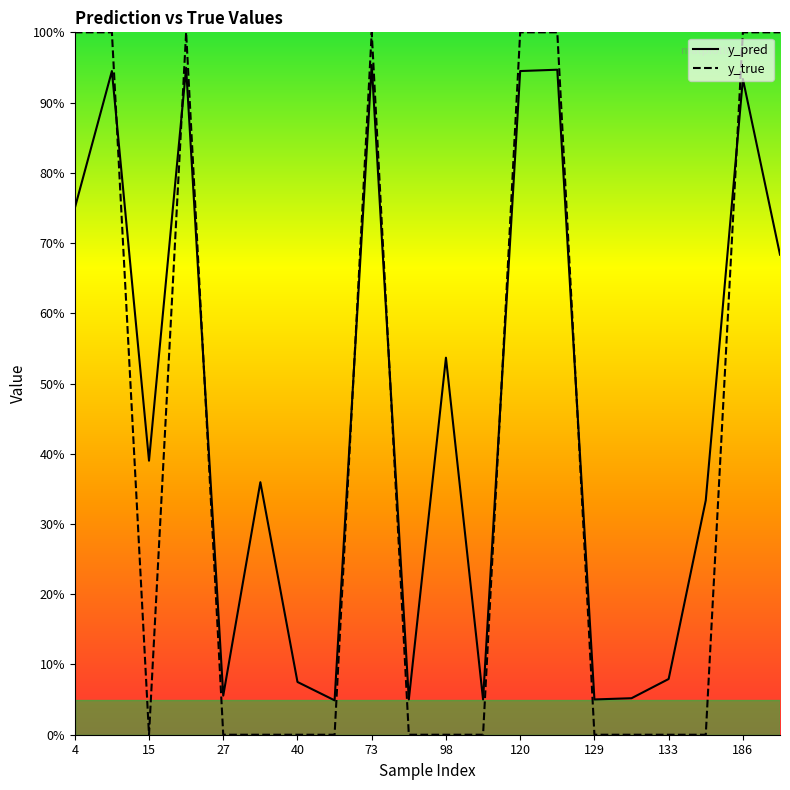

At which category does the chart reach its peak across all series?

4